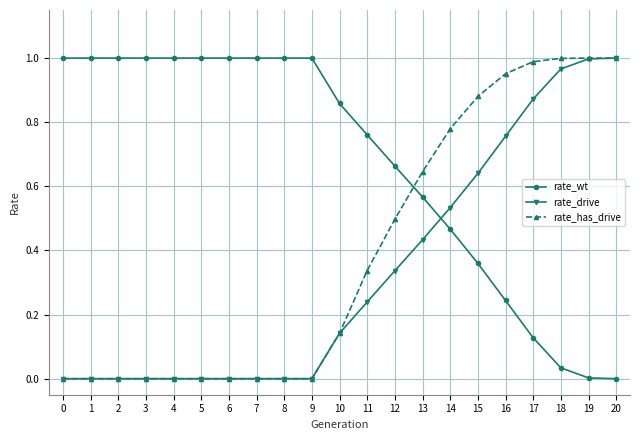

Is this an area chart (filled region under the line)?

No